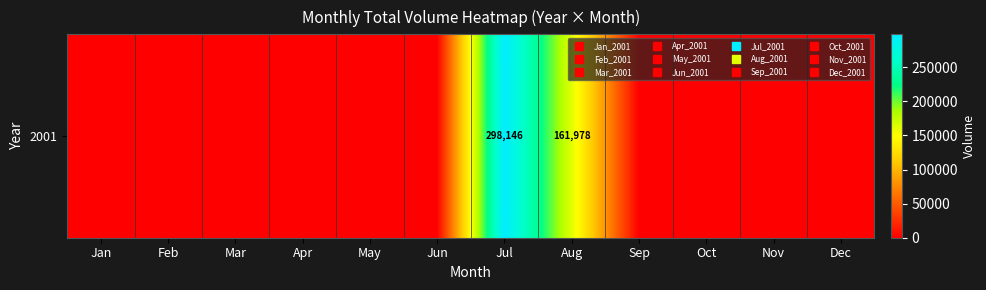

Reading left to right, what are all the values shown in this chart?

0	0	0	0	0	0	298146	161978	0	0	0	0